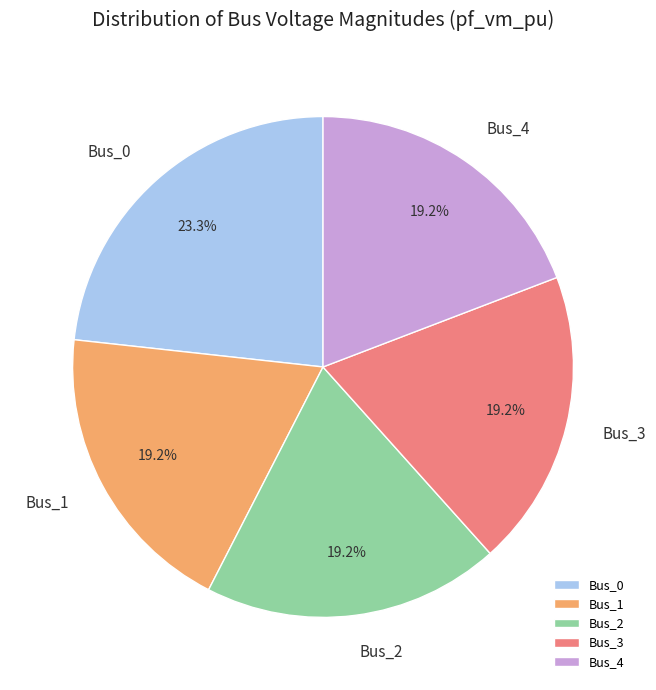

The Bus_3 slice represents 13% of the pie. True or false?

False